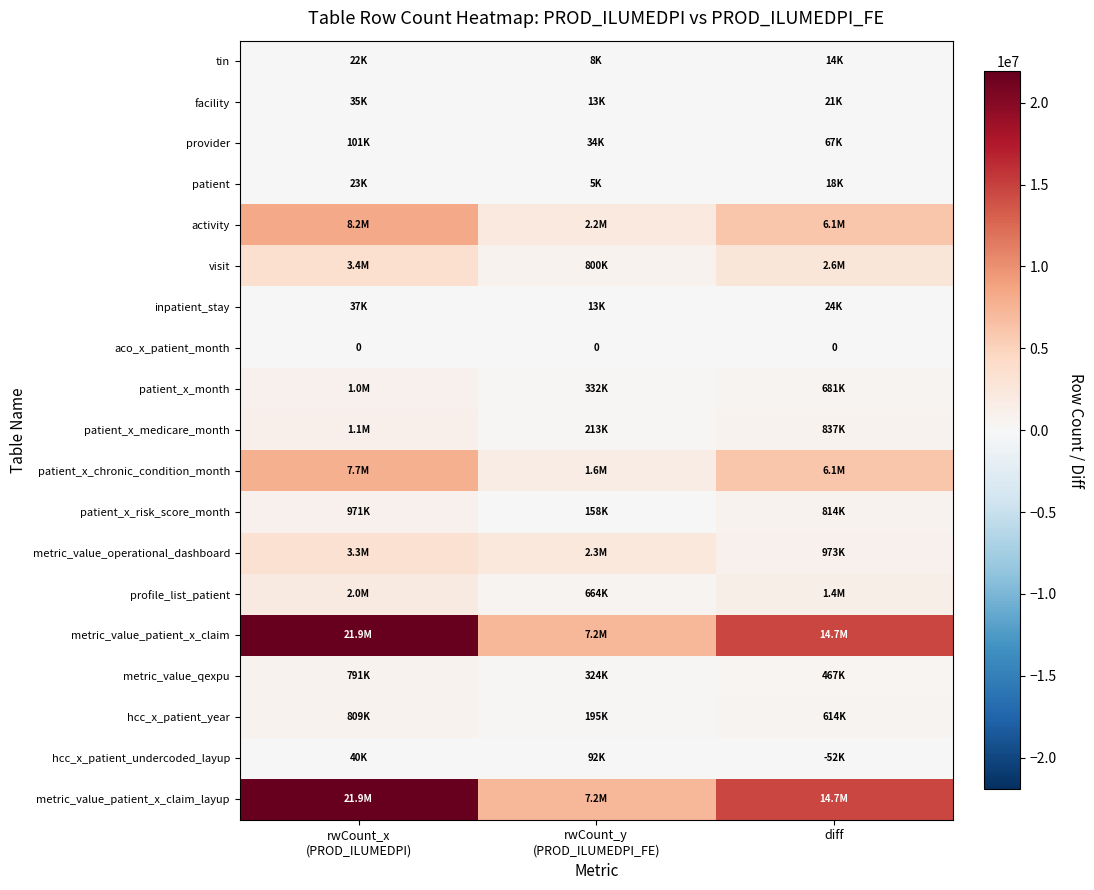

What is the difference between the maximum and minimum values in the visit series?

2635721